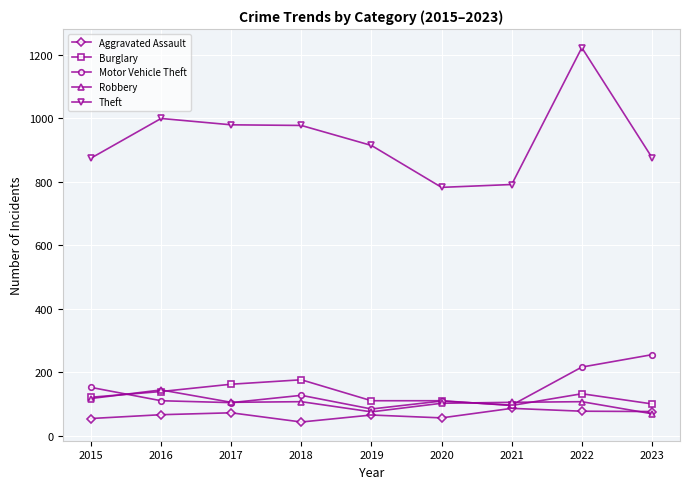

What is the spread (max minus min) of values at 2020?

726